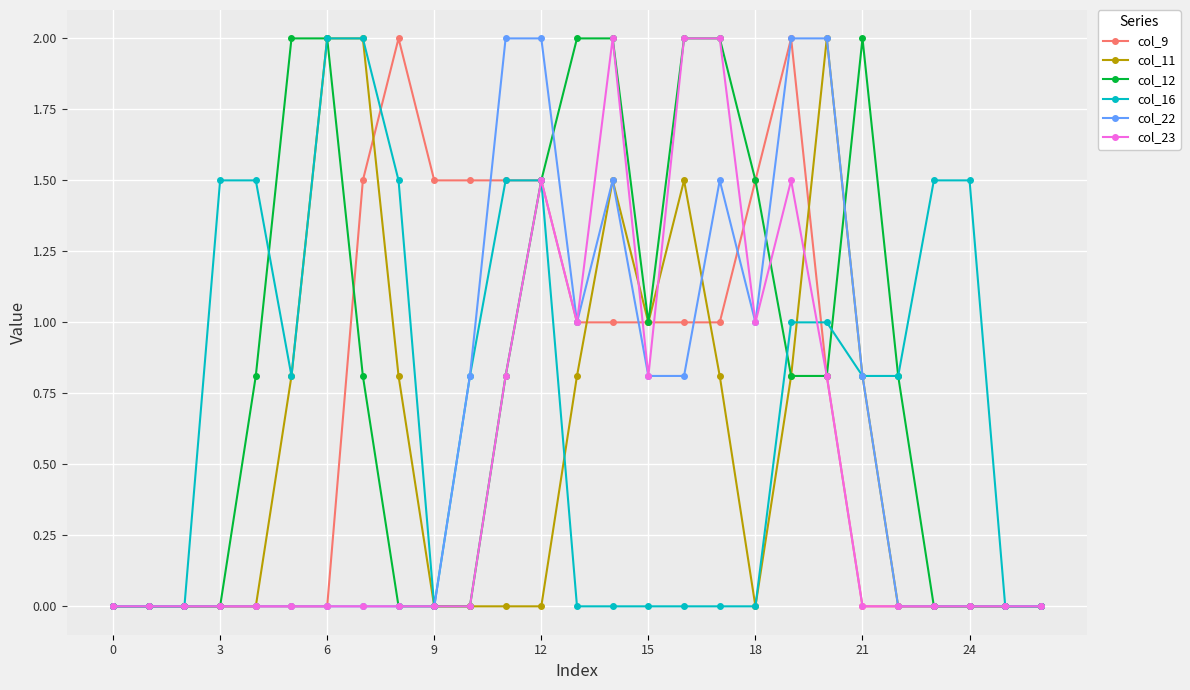

Which series has the largest total across all categories?

col_12